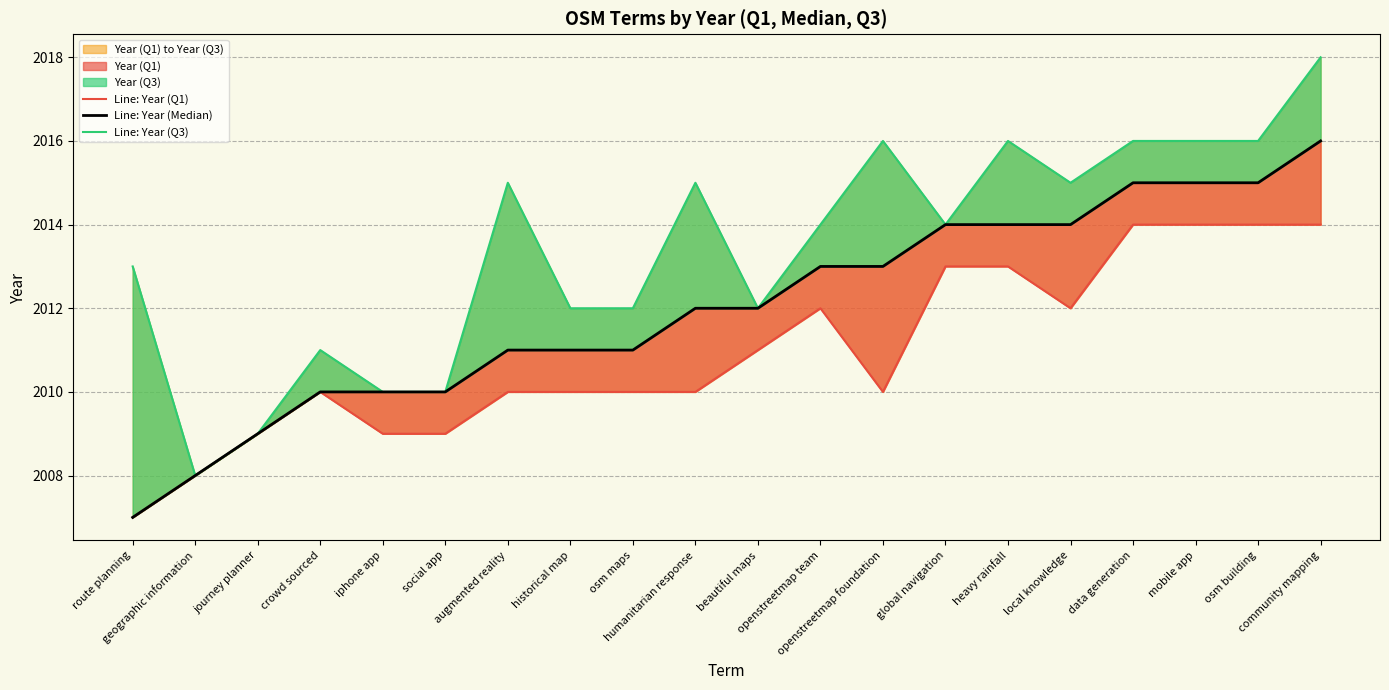

What is the label of the 14th point from the left?

global navigation